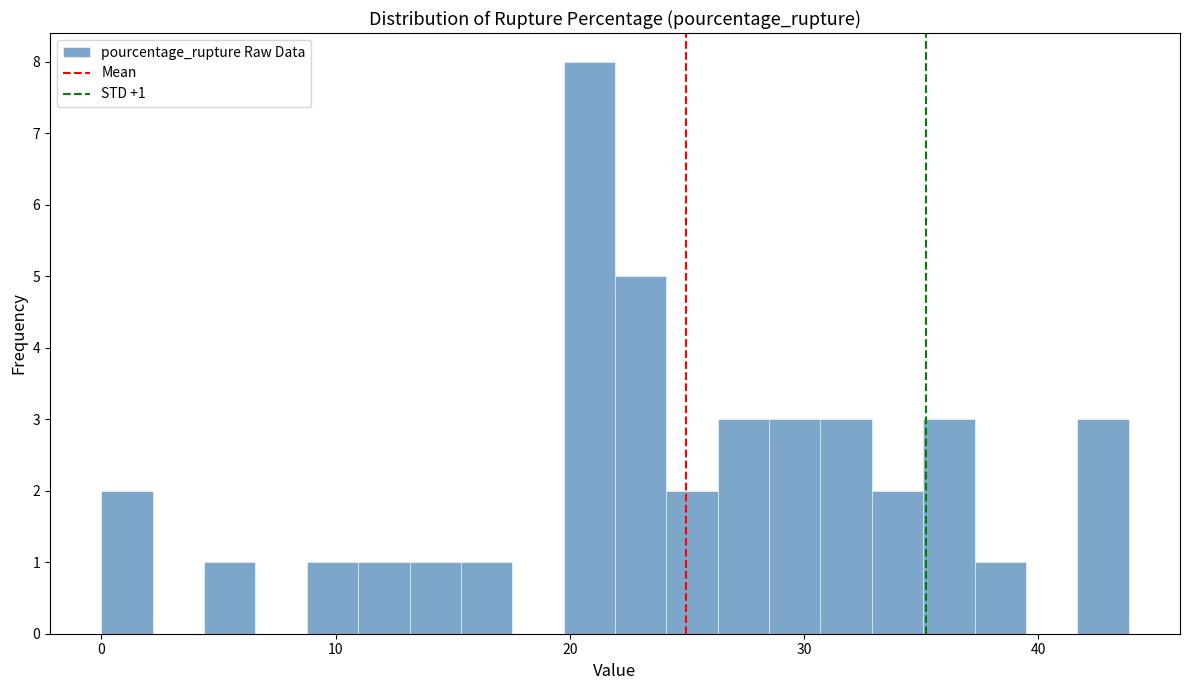

Read against the x-axis, roughly where is the centre of the tallest bar?

21